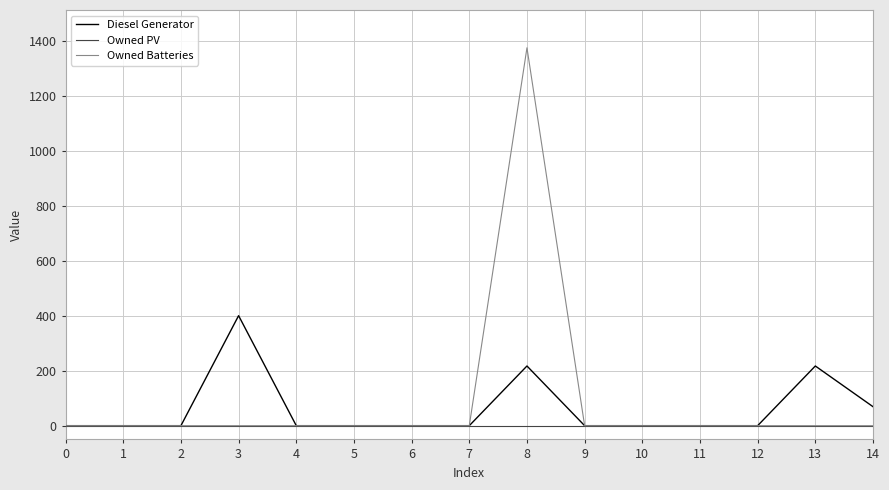

What is the highest value of the Diesel Generator series?

400